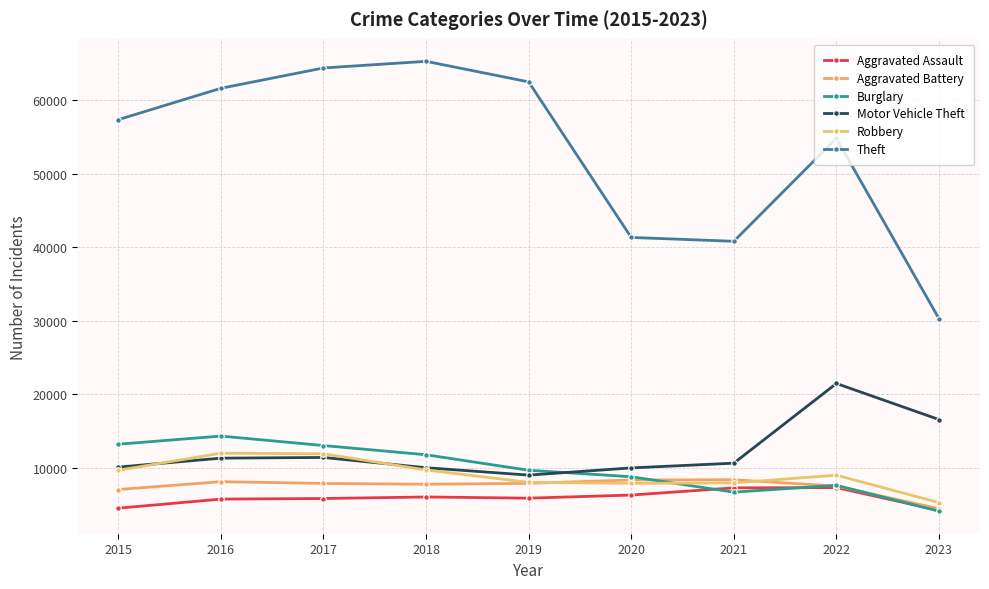

Count the number of categories in the chart.

9